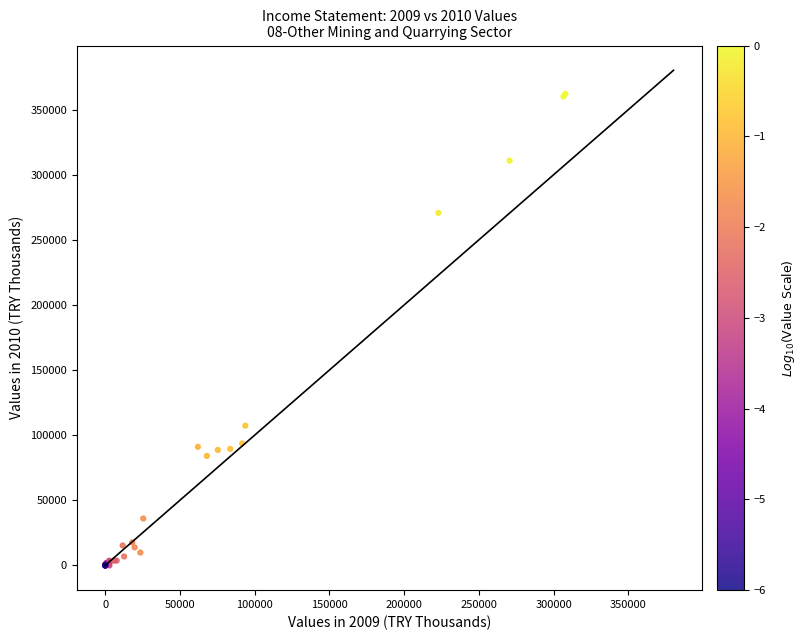

What Y value in the scatter plot is closest to 181020?

107278.7